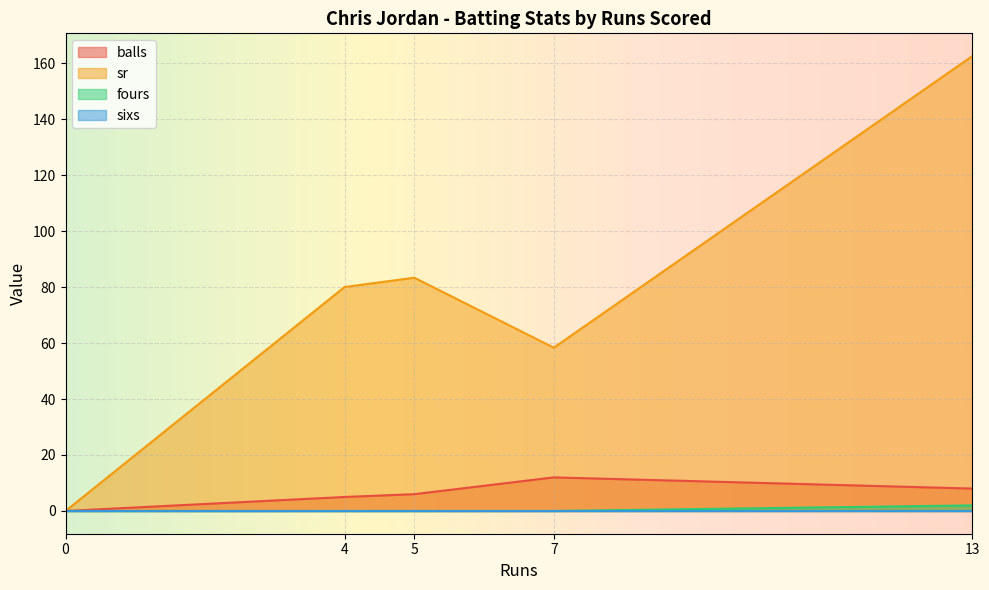

True or false: sixs and sr intersect in this chart.

False